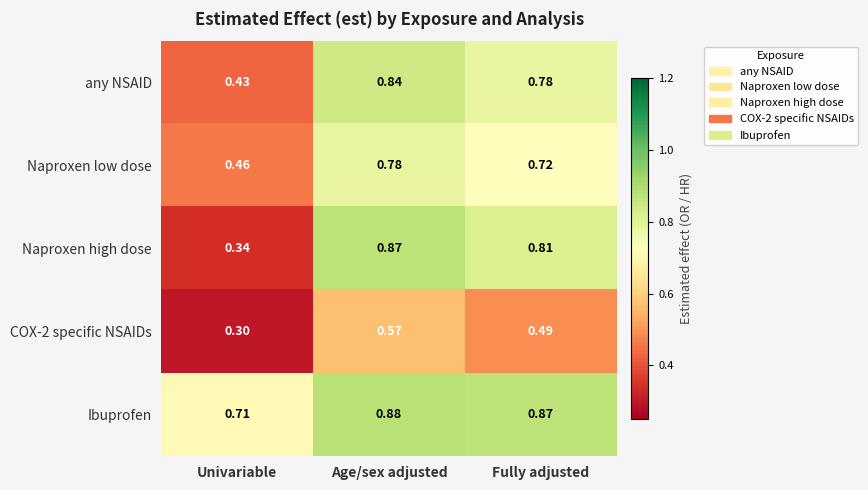

At which label does Ibuprofen reach its peak?

Age/sex adjusted